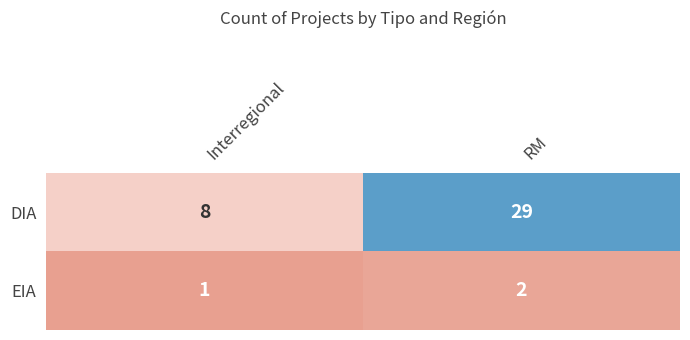

Where is DIA nearest to the value 18?

Interregional